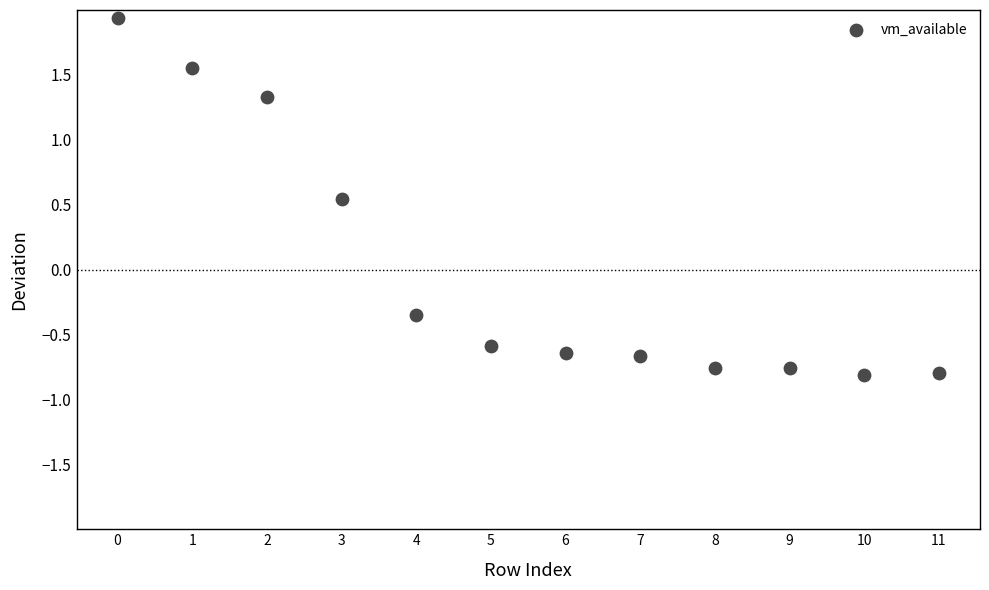

What is the range of Y values (max minus min)?

2.7